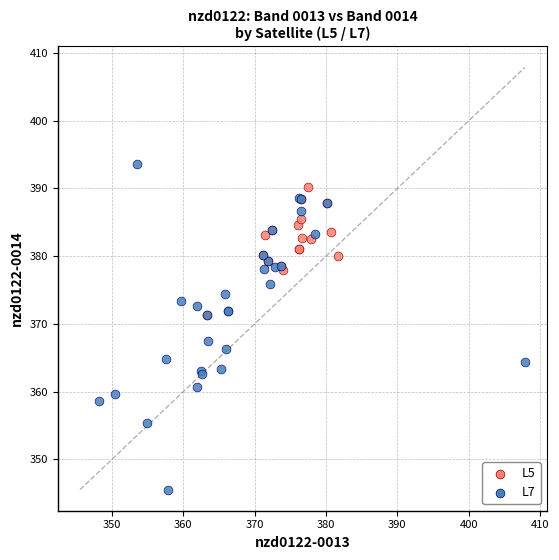

Which series has the largest Y range (max minus min)?

L7